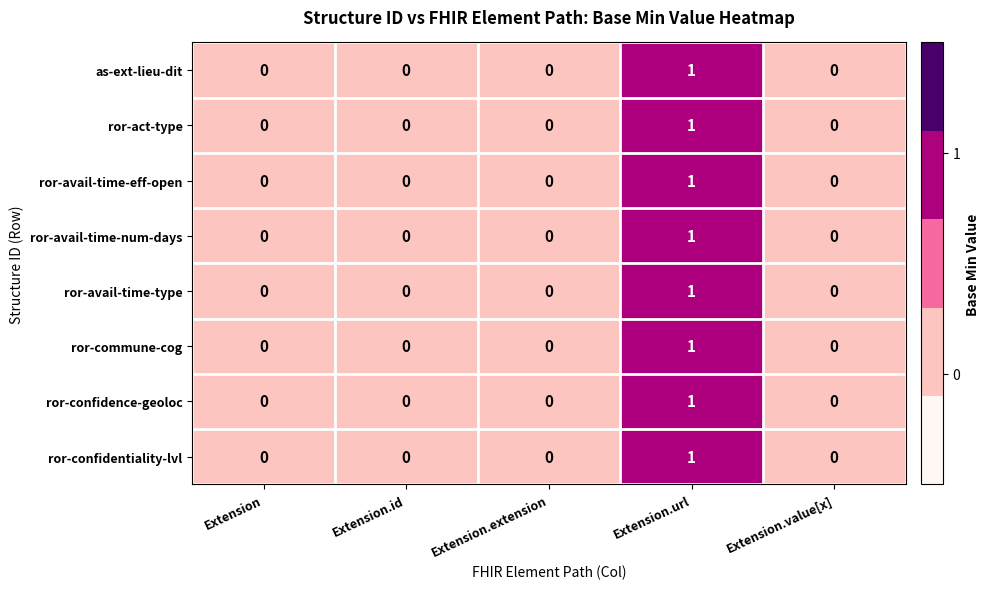

The ror-avail-time-eff-open series shows 0 at Extension.id. True or false?

True